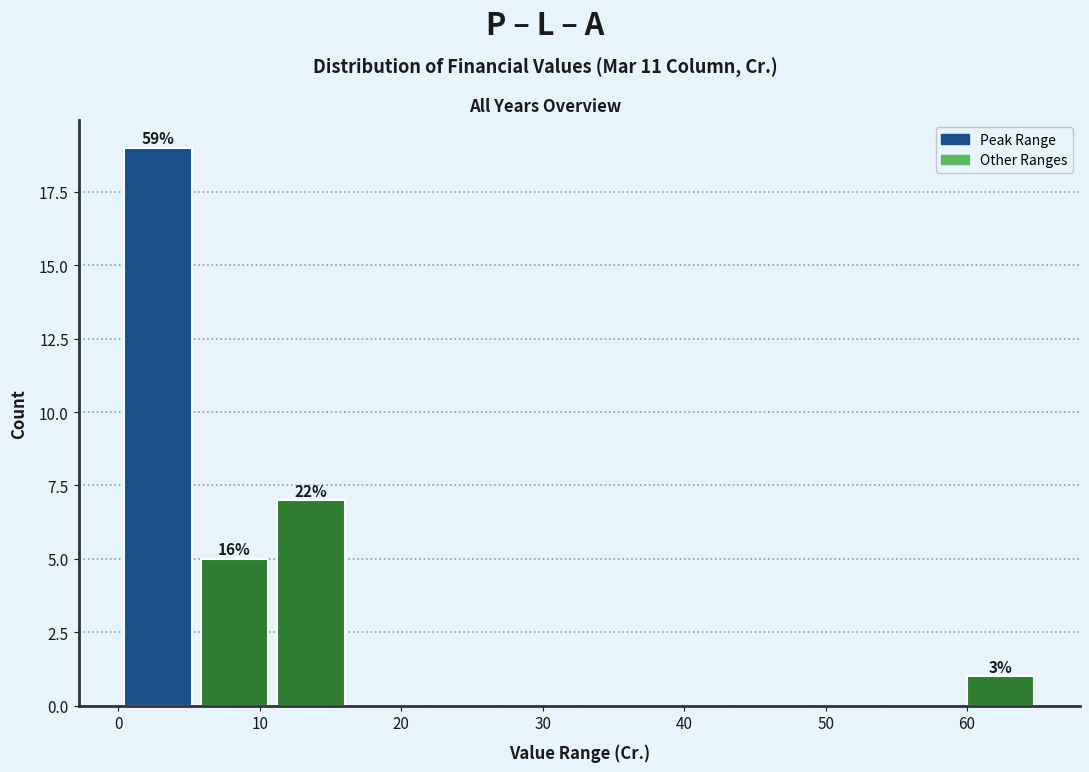

Over which range of the x-axis is the bar tallest?

0 to 5